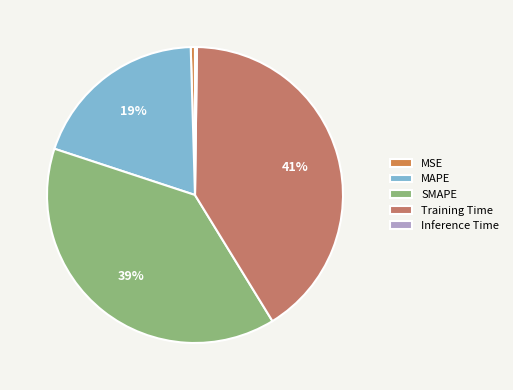

Combined, what portion of the pie is MSE and Training Time?

41.5%